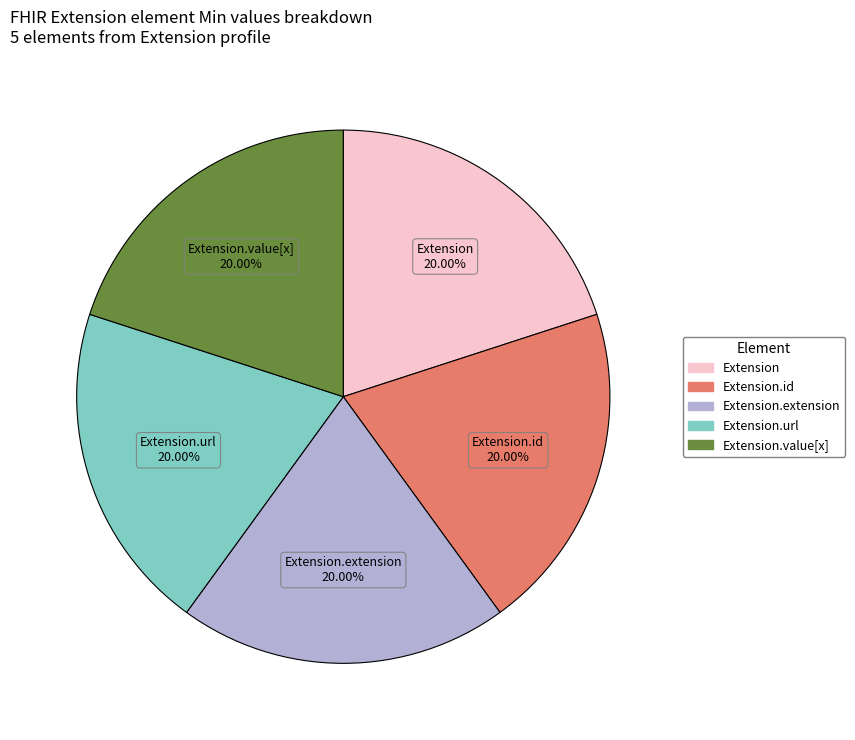

Does any single category account for the majority?

No